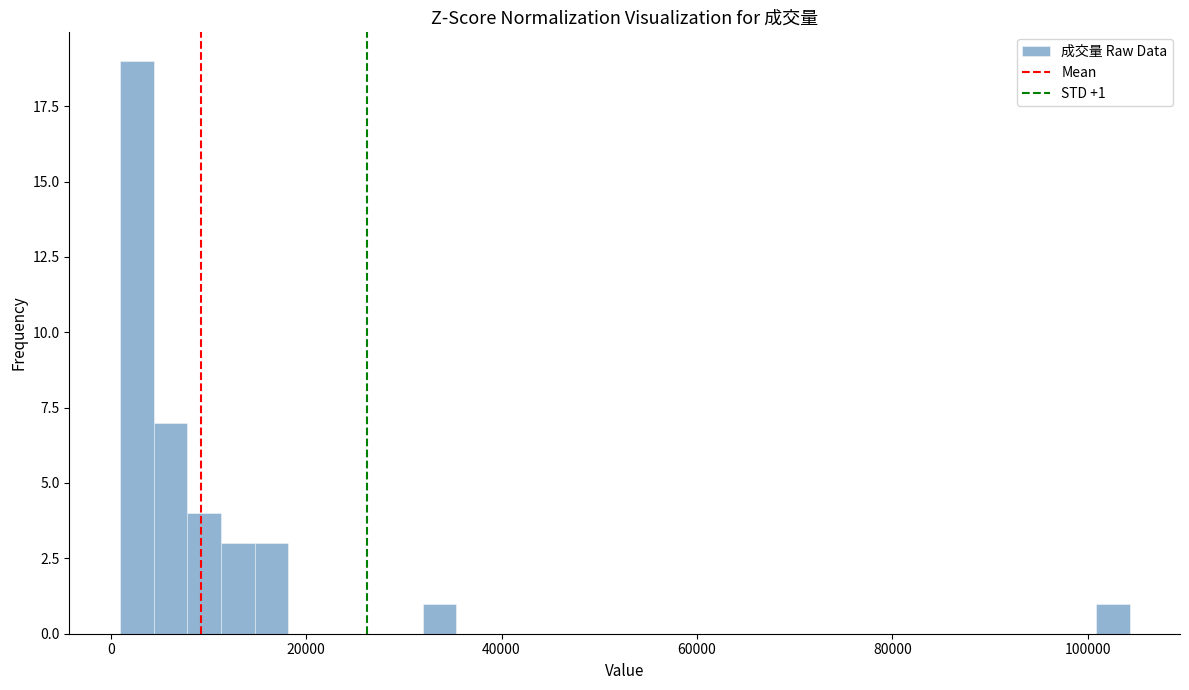

Around what value on the x-axis is the tallest bar? Give the approximate position of its centre, as read against the axis.

2000